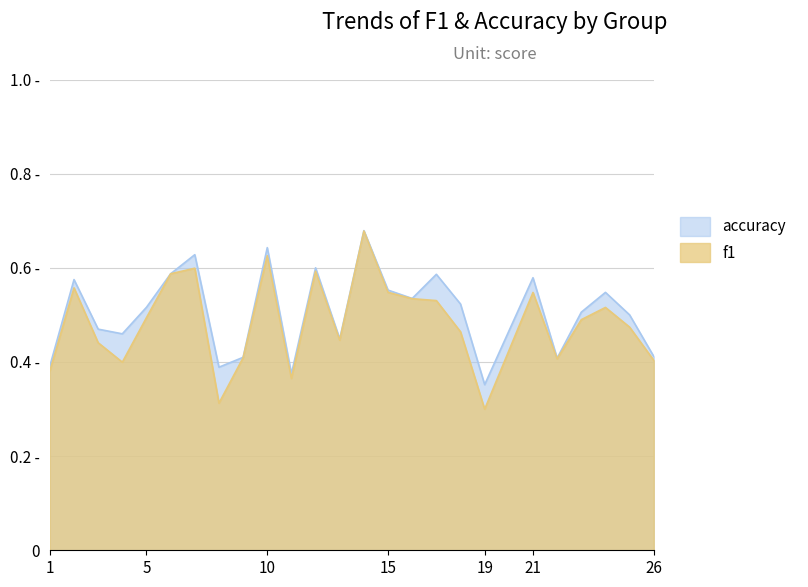

What is the average value of the accuracy series?

0.5